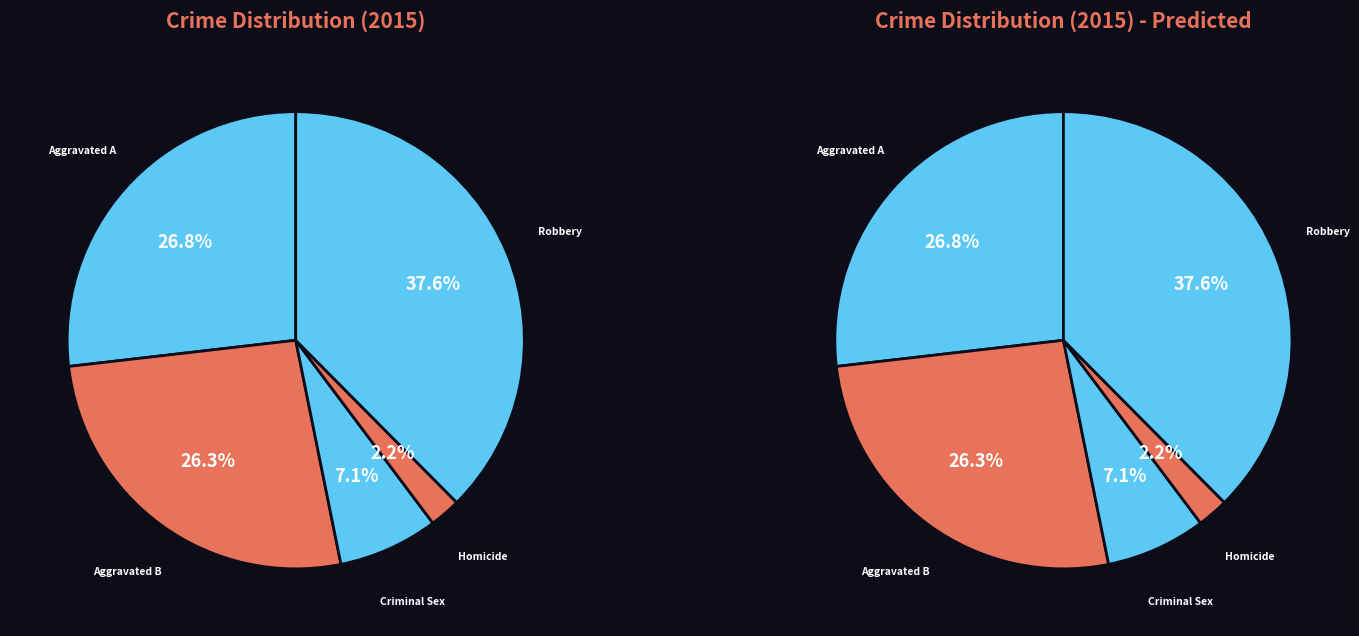

To the nearest percent, what is the average slice percentage?

20%